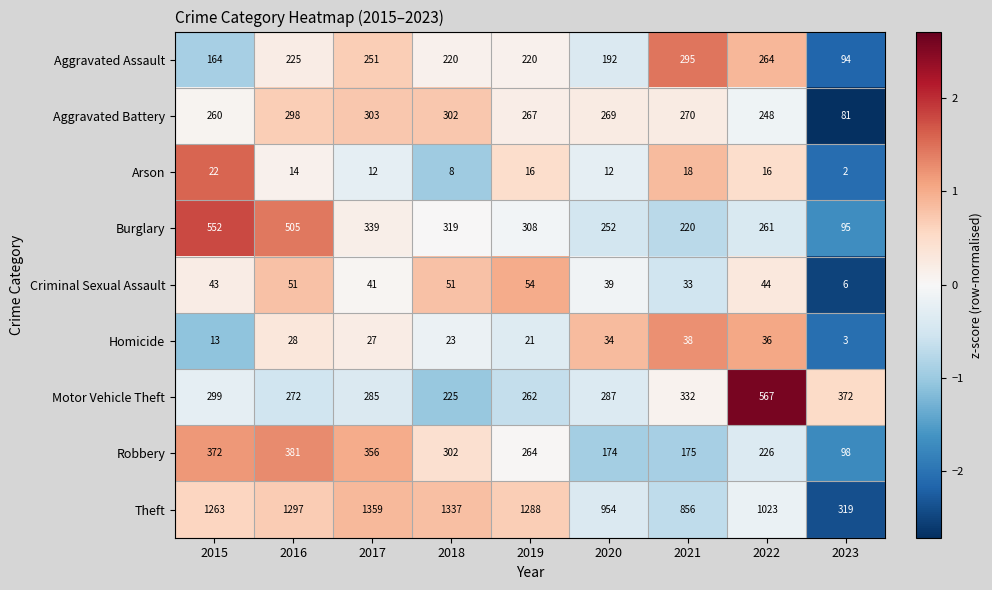

How many categories are shown in the chart?

9